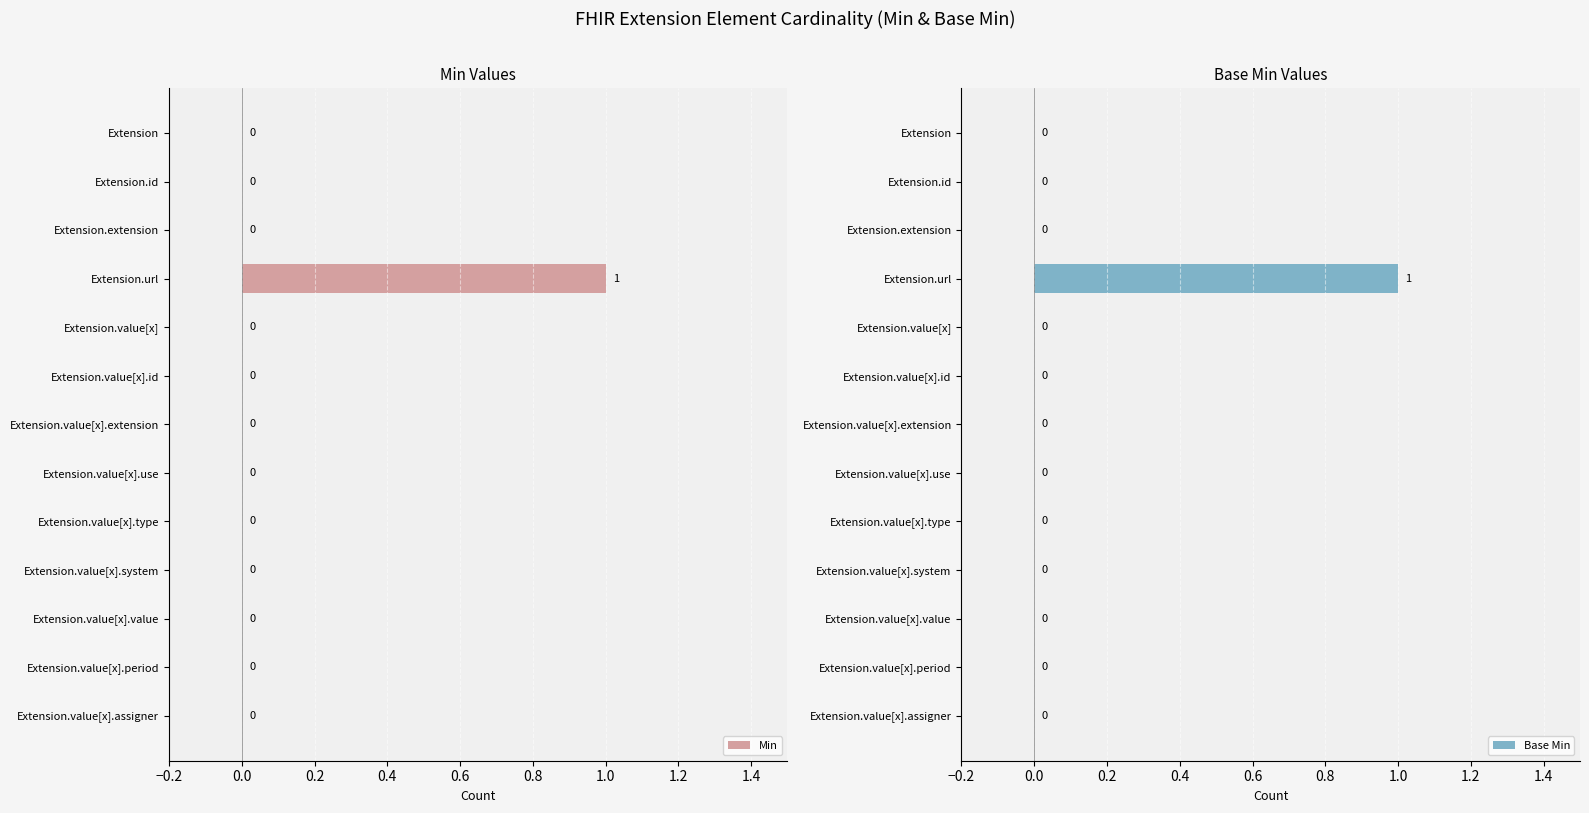

Count the number of categories in the chart.

13